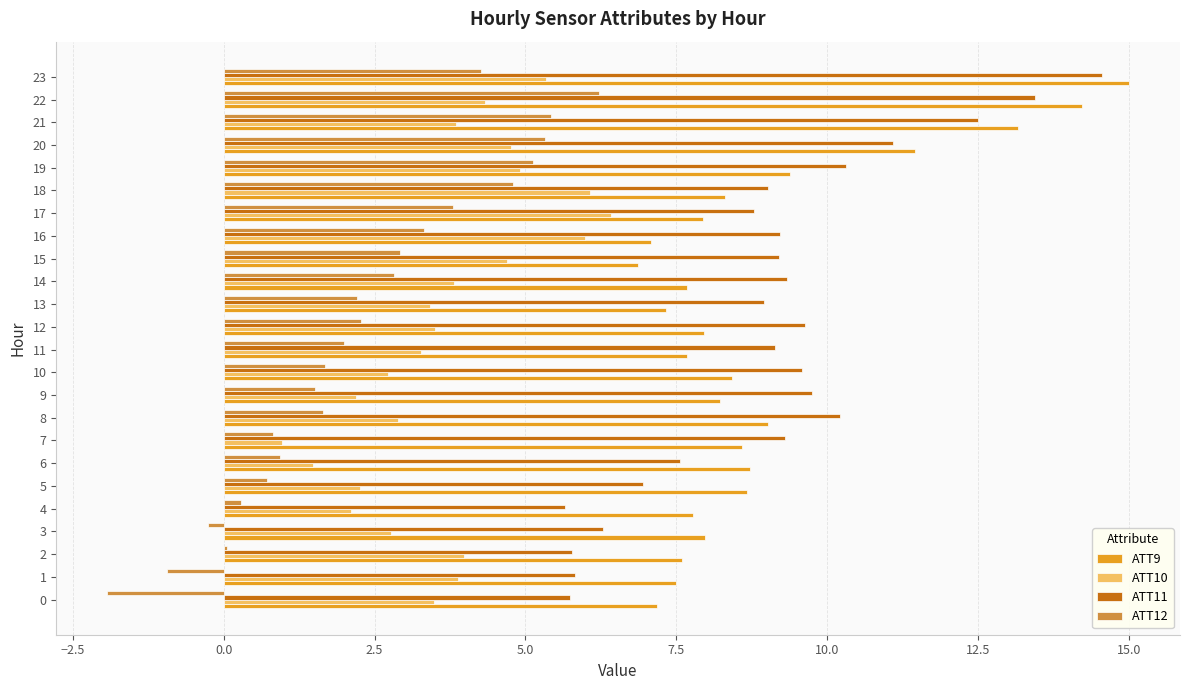

Is the value of ATT12 at 3 greater than the value of ATT9 at 15?

No